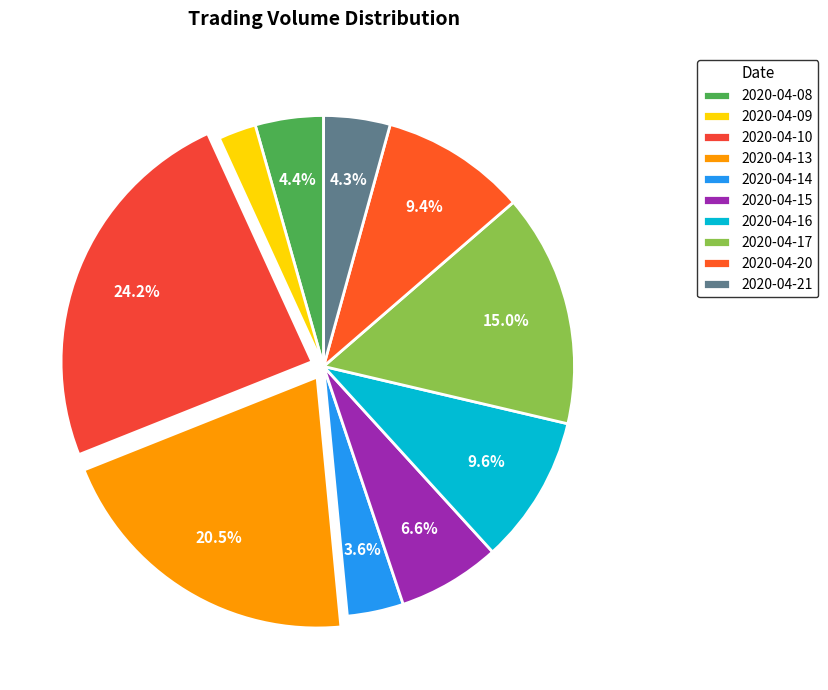

Is it true that 2020-04-20 is 9% of the pie?

True